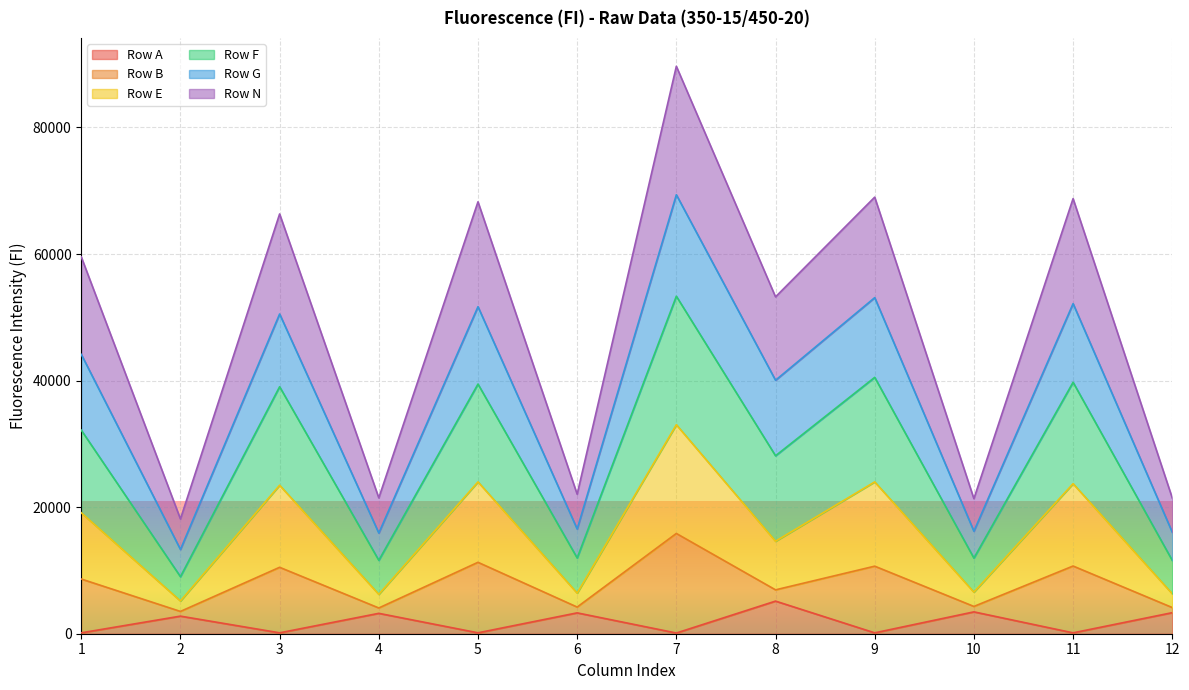

At which category is the sum across all series the highest?

7